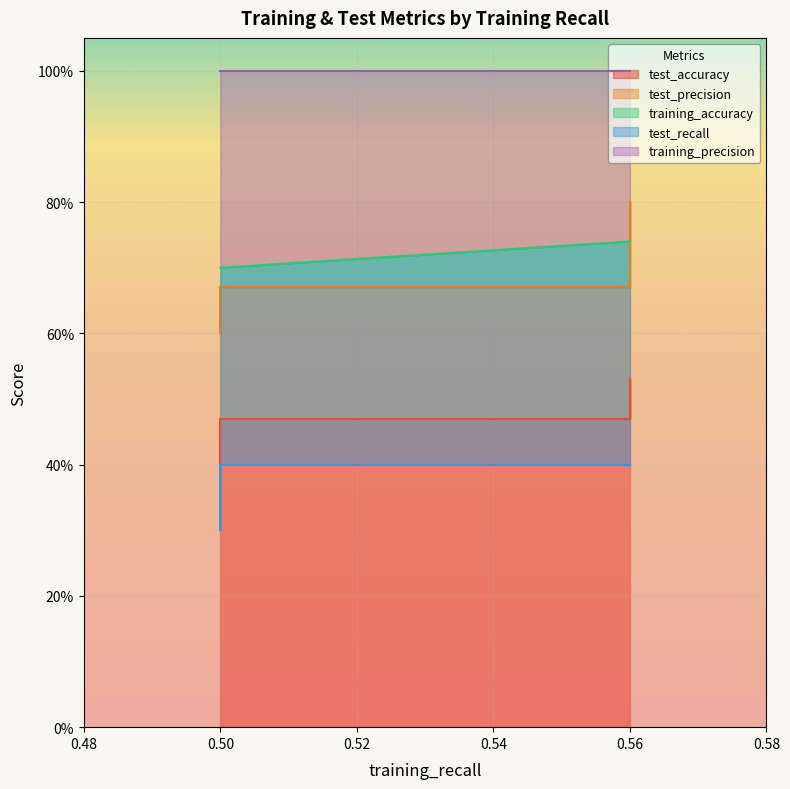

What is the value of the training_precision point at the 10th from the left?

1.0